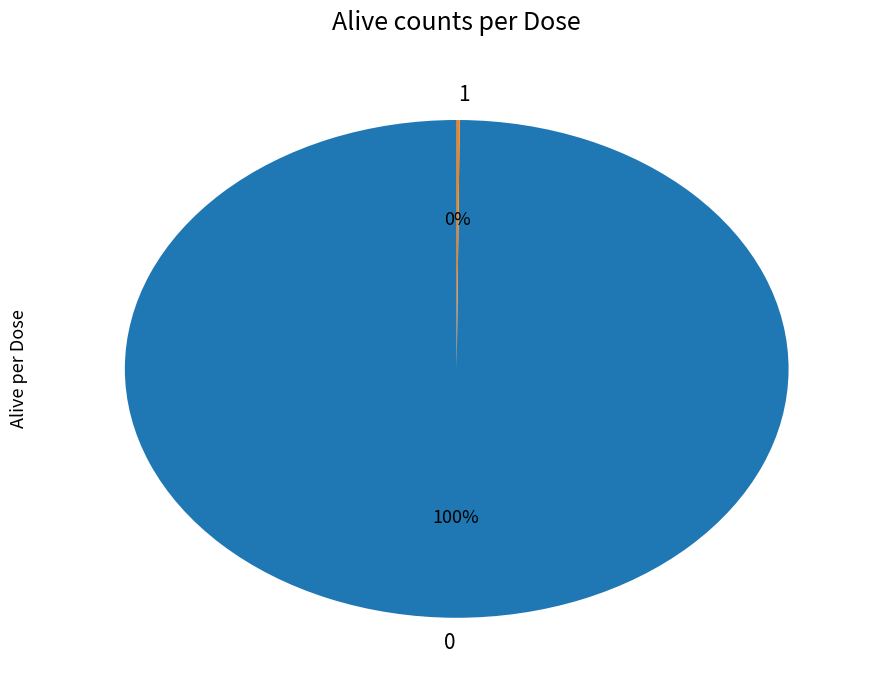

To the nearest percent, what is the average slice percentage?

50%